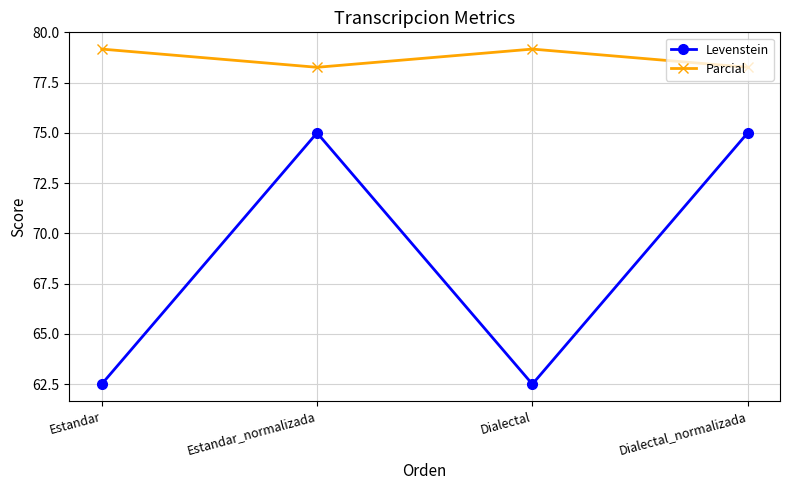

Which series has the largest range (max minus min)?

Levenstein